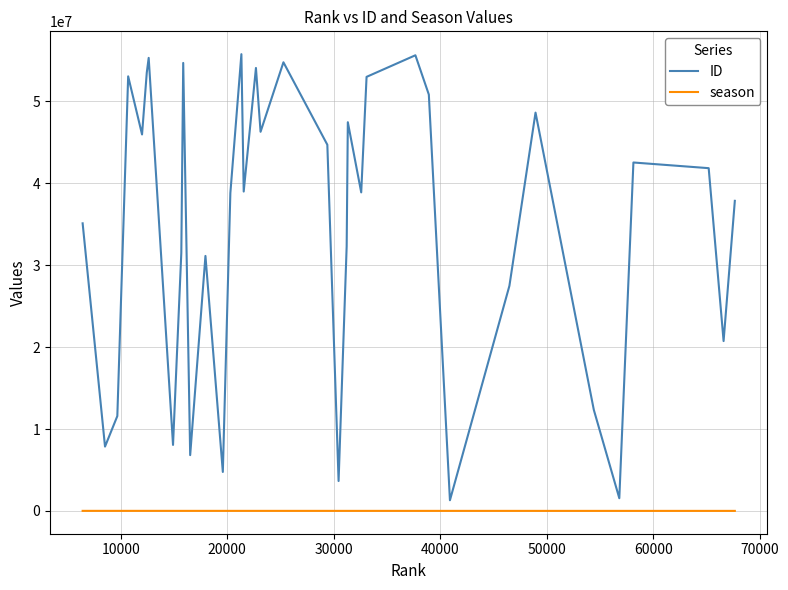

How many interior local valleys does the ID series have?

12